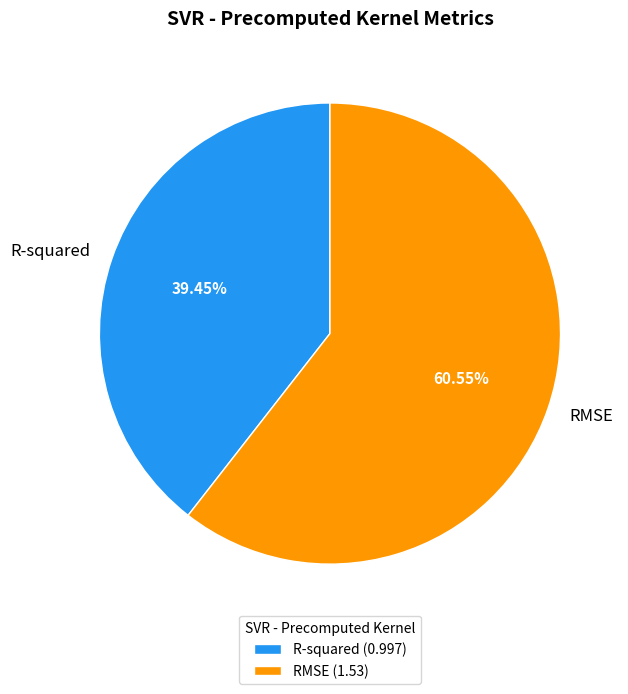

To the nearest percent, what percentage of the pie is R-squared?

39%